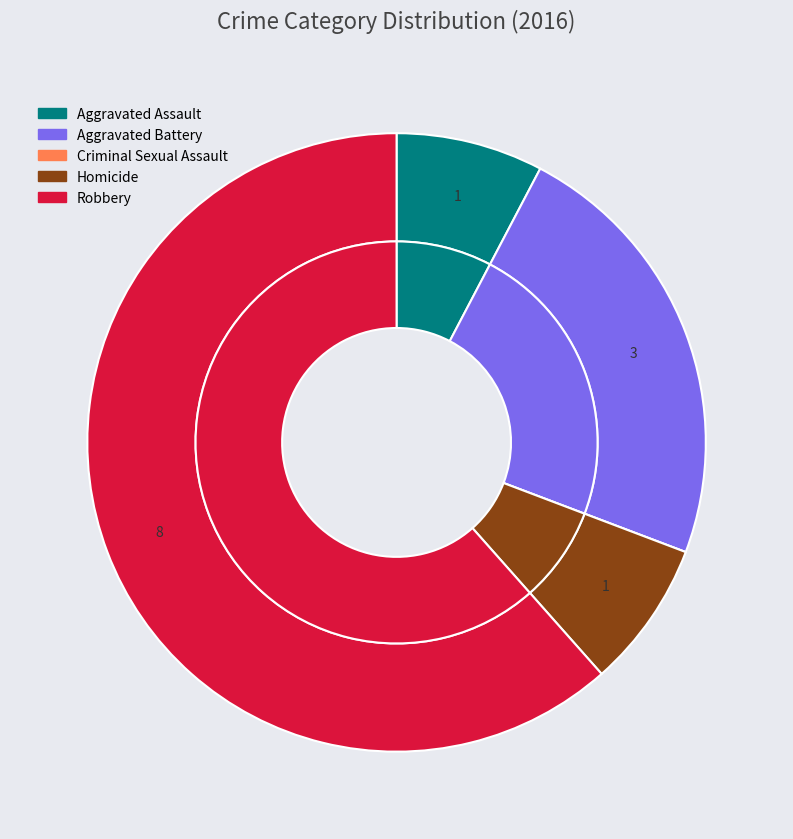

Is it true that Robbery is 62% of the pie?

True